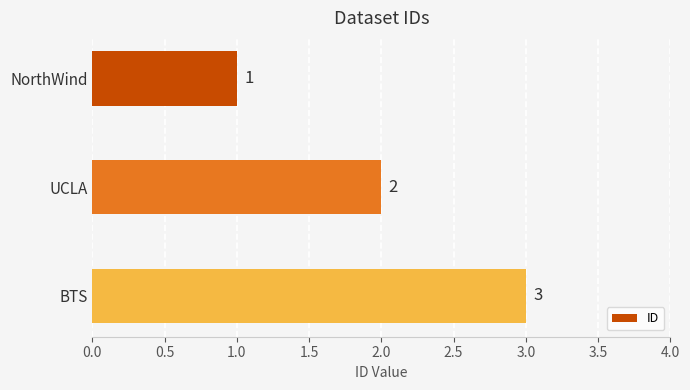

Are the bars grouped side by side (vs. stacked)?

No